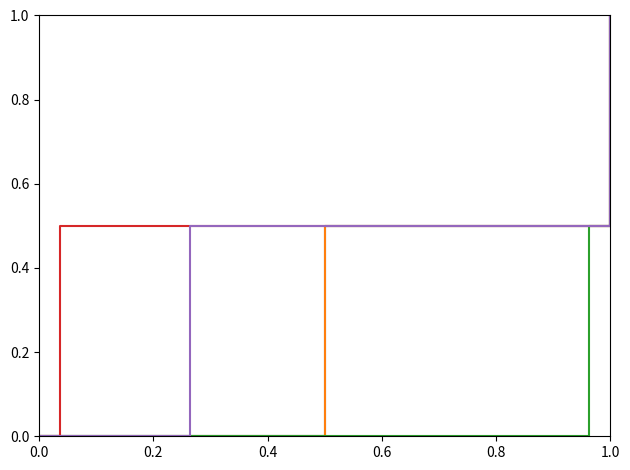

Count the operating_margin values in the range 0 to 1.

3